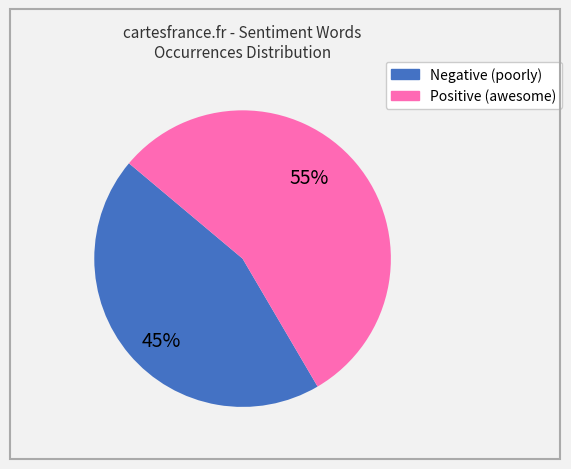

Is there a majority slice in this chart?

Yes